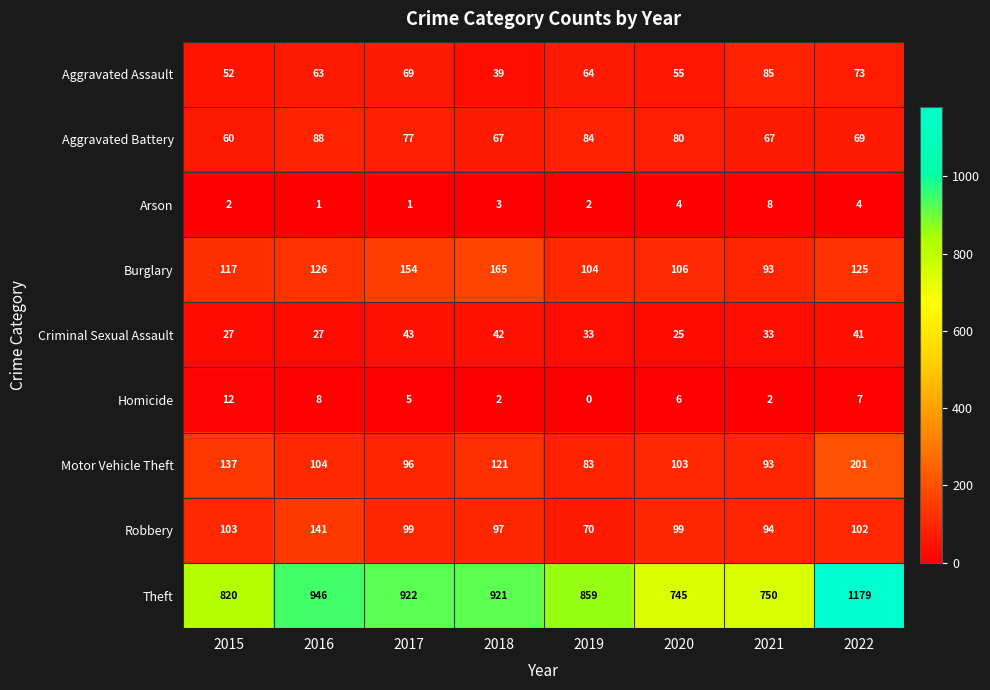

Is it true that Aggravated Battery equals 115 at 2021?

False